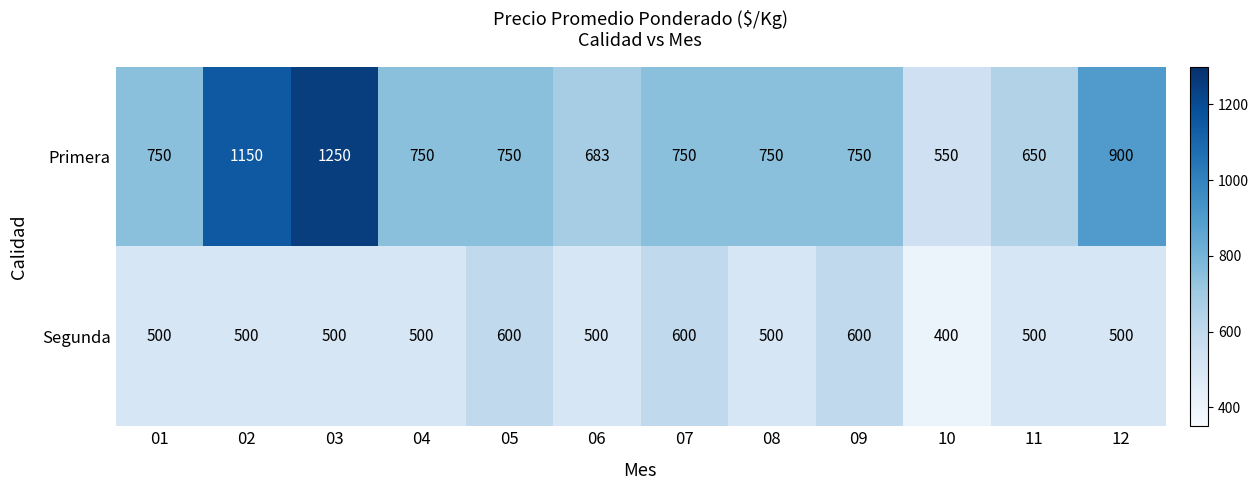

Which series changed the most between 01 and 02?

Primera